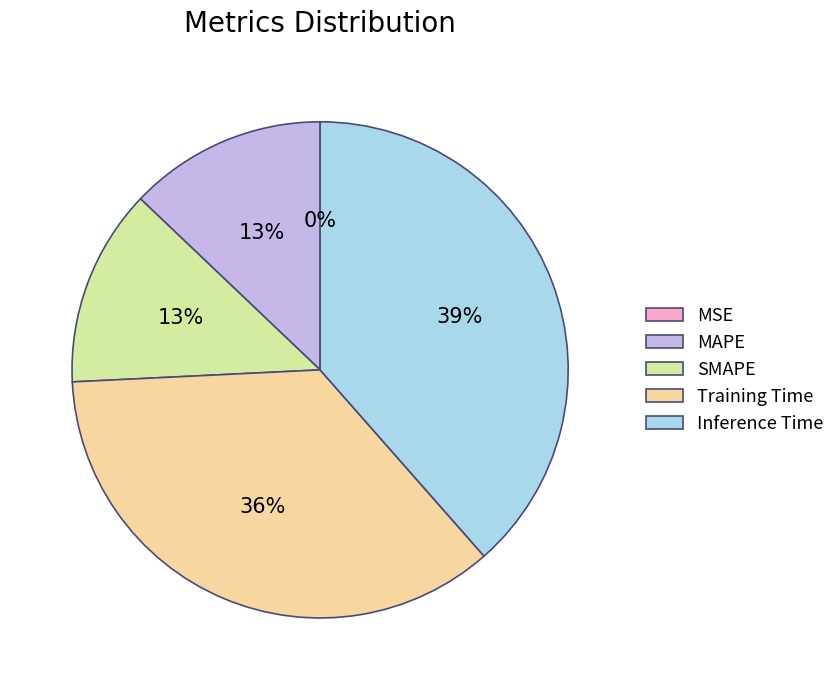

Is it true that SMAPE is 13% of the pie?

True